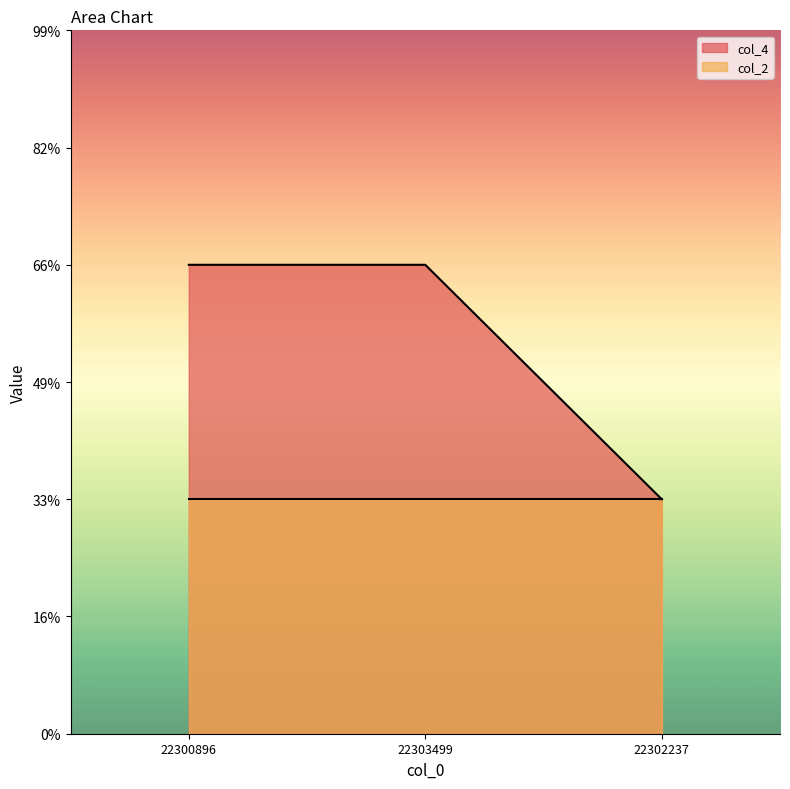

List the labels in order of value, smallest first.

22302237, 22300896, 22303499